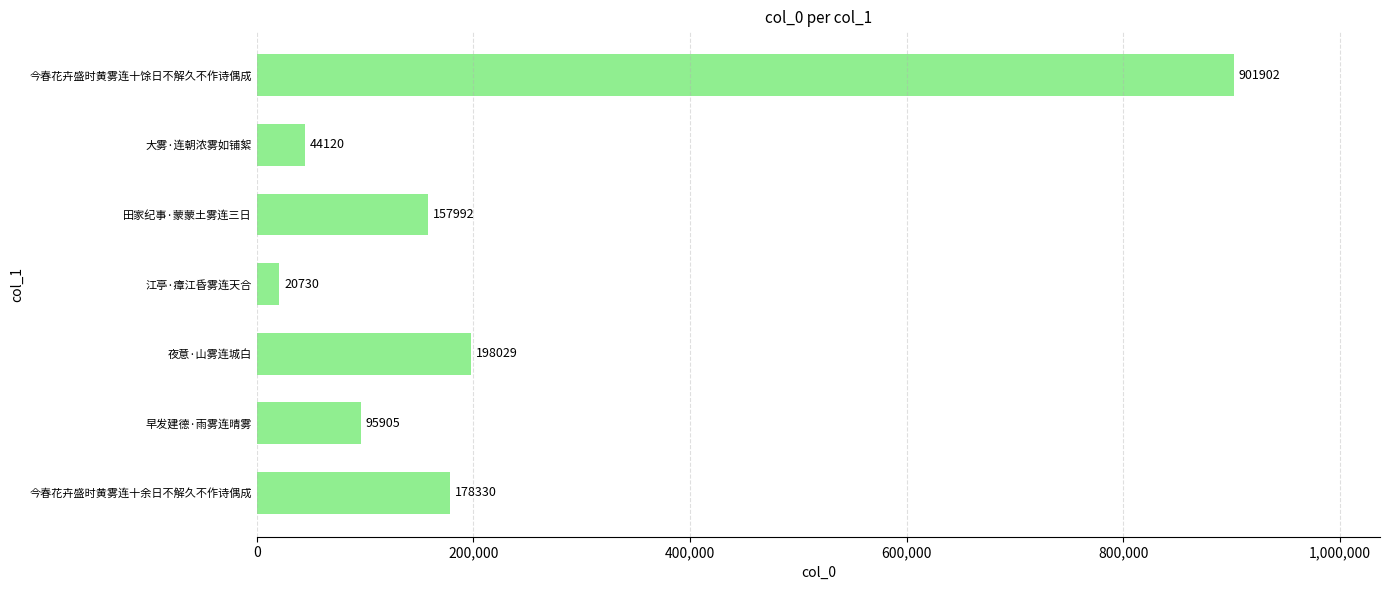

At which label is the value closest to 461316?

夜意·山雾连城白